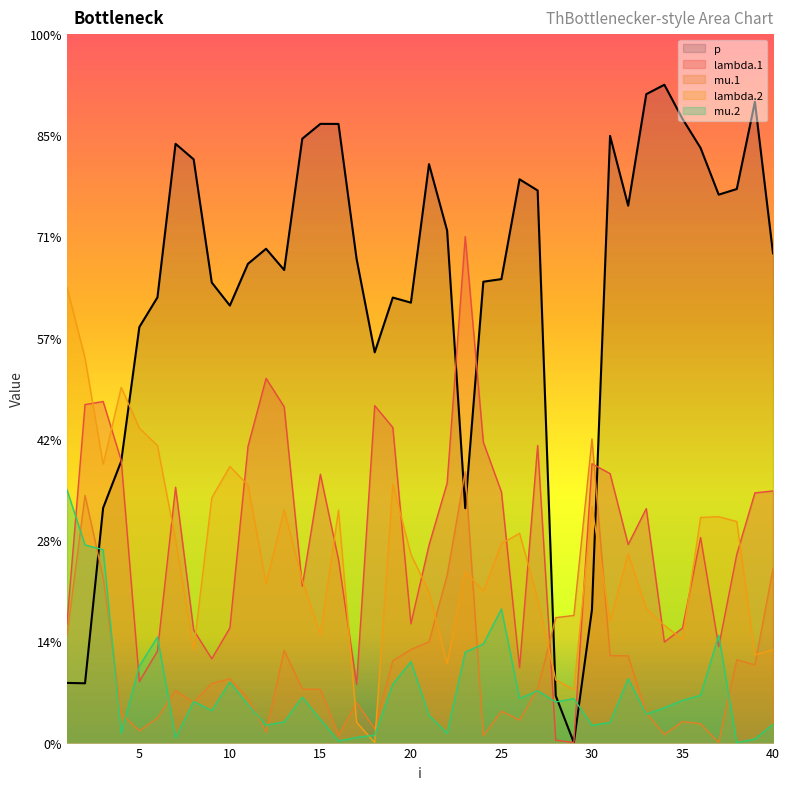

What are all the series names shown in the legend?

p, lambda.1, mu.1, lambda.2, mu.2